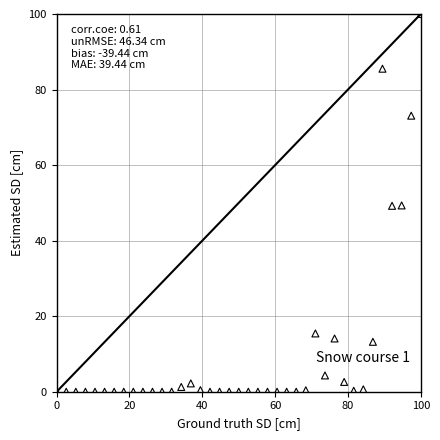

What is the range of Y values (max minus min)?

100.0